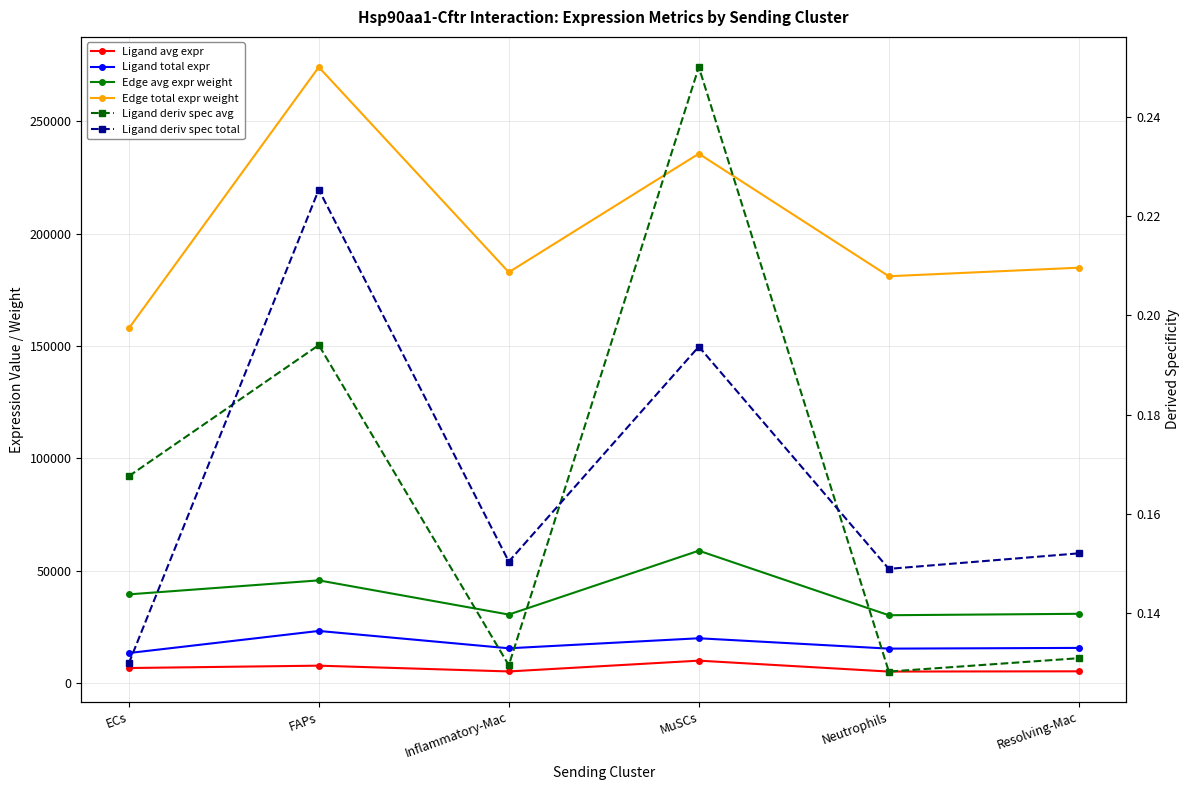

Count the Ligand deriv spec avg values in the range 0 to 1.

6